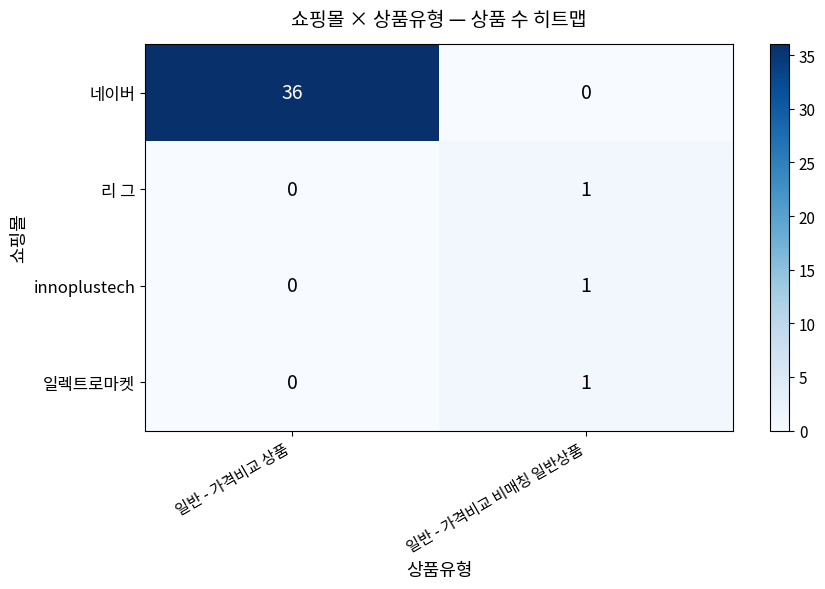

What is the difference between the 네이버 values at 일반 - 가격비교 상품 and 일반 - 가격비교 비매칭 일반상품?

36